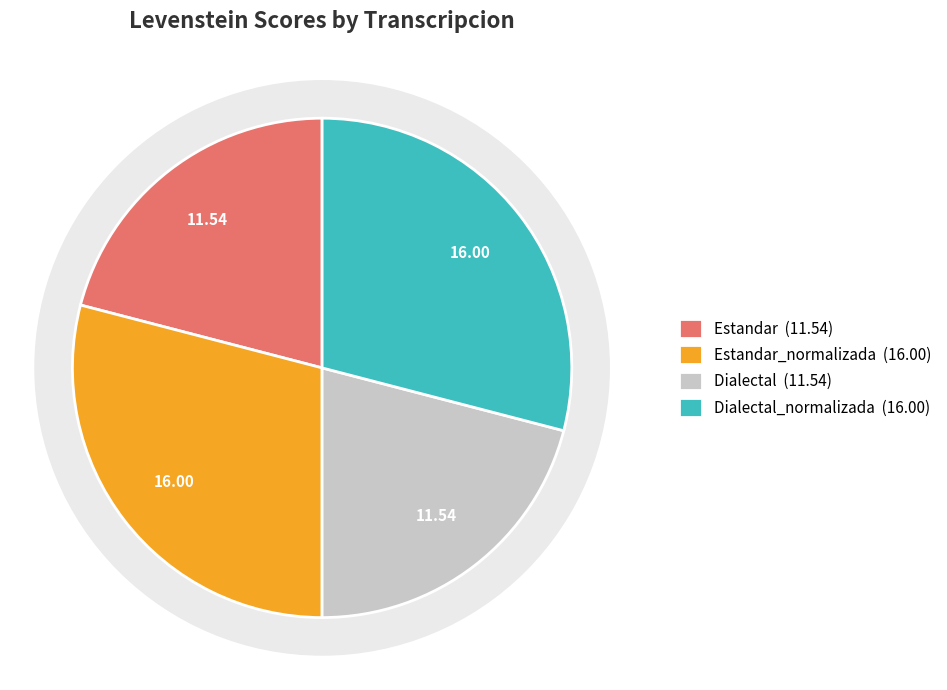

How many segments does this pie chart have?

4